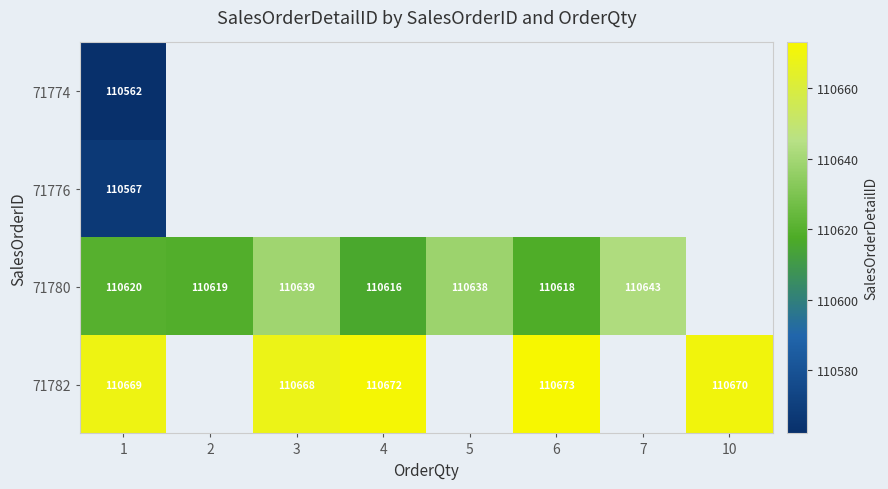

What is the spread (max minus min) of values at 1?

107